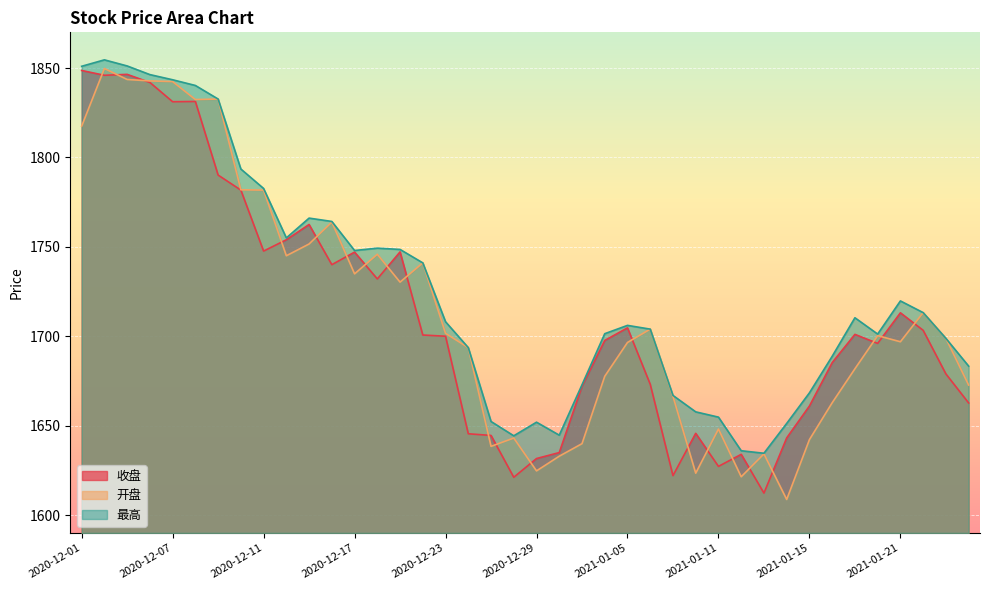

What position from the right is 2021-01-12?

11